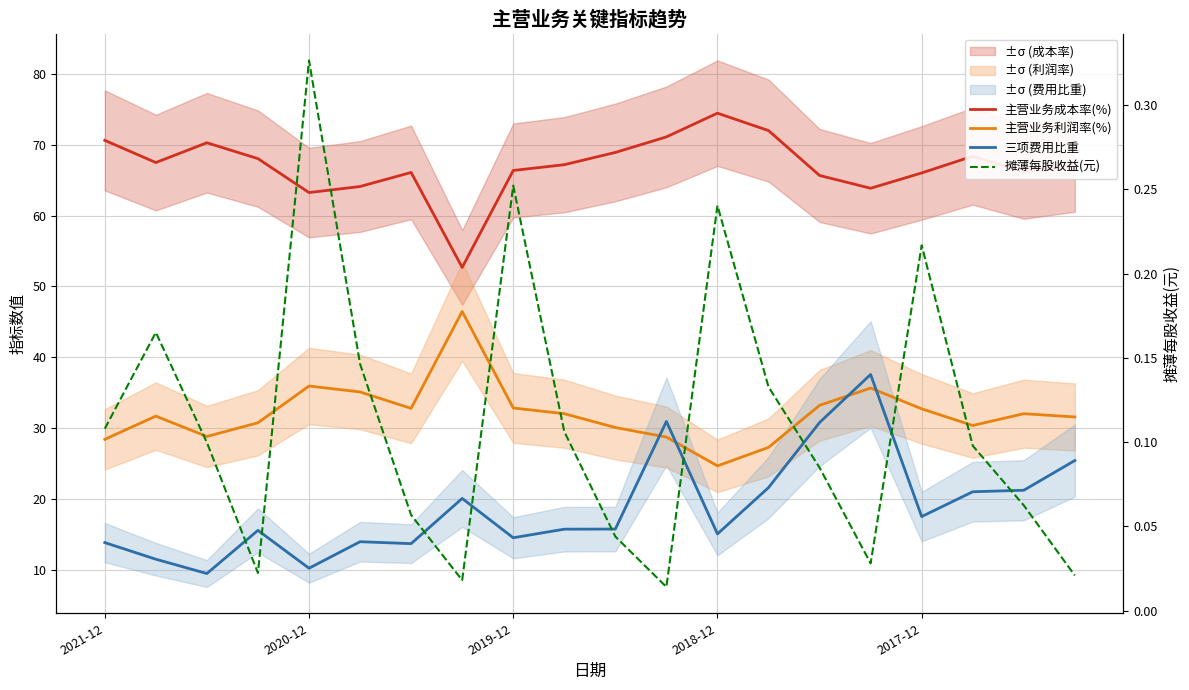

What is the difference between the 主营业务成本率(%) values at 19 and 8?

0.9